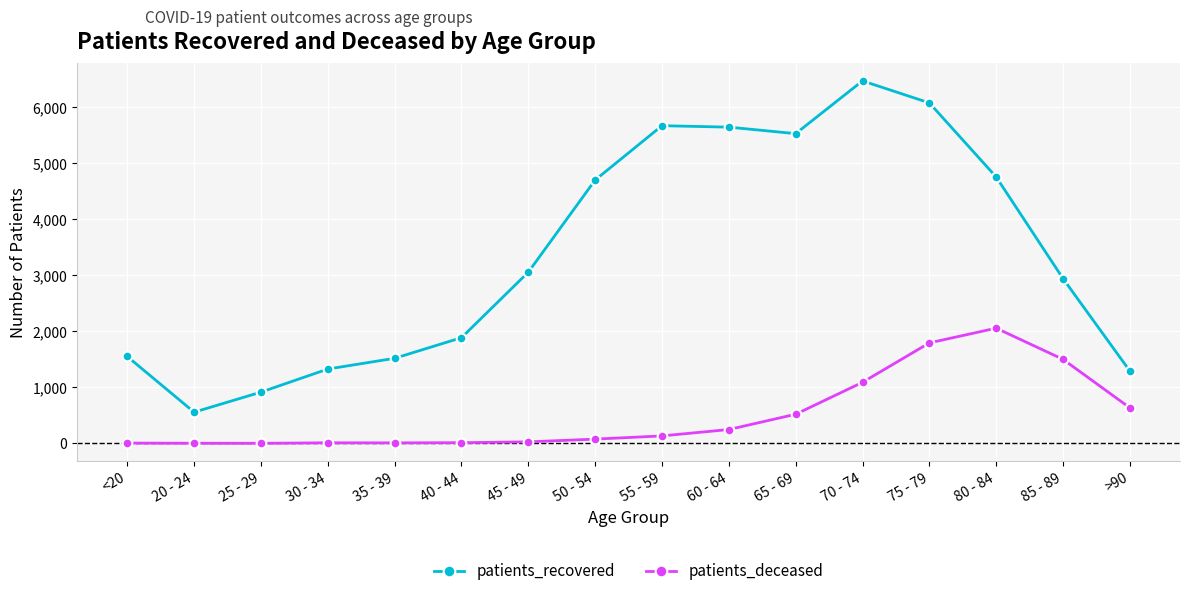

List the series in order of their overall mean, lowest first.

patients_deceased, patients_recovered